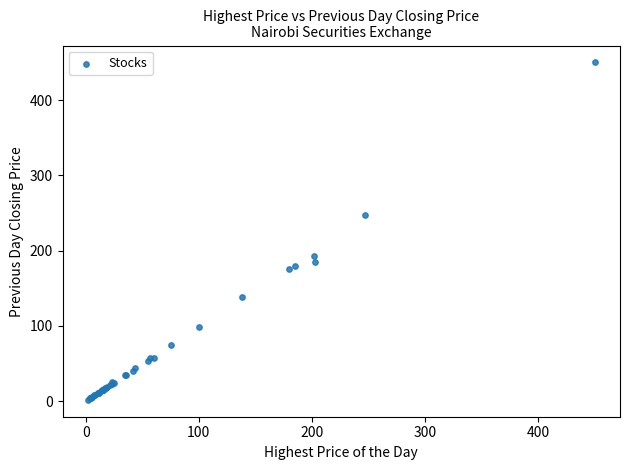

What Y value in the scatter plot is closest to 225?

247.0